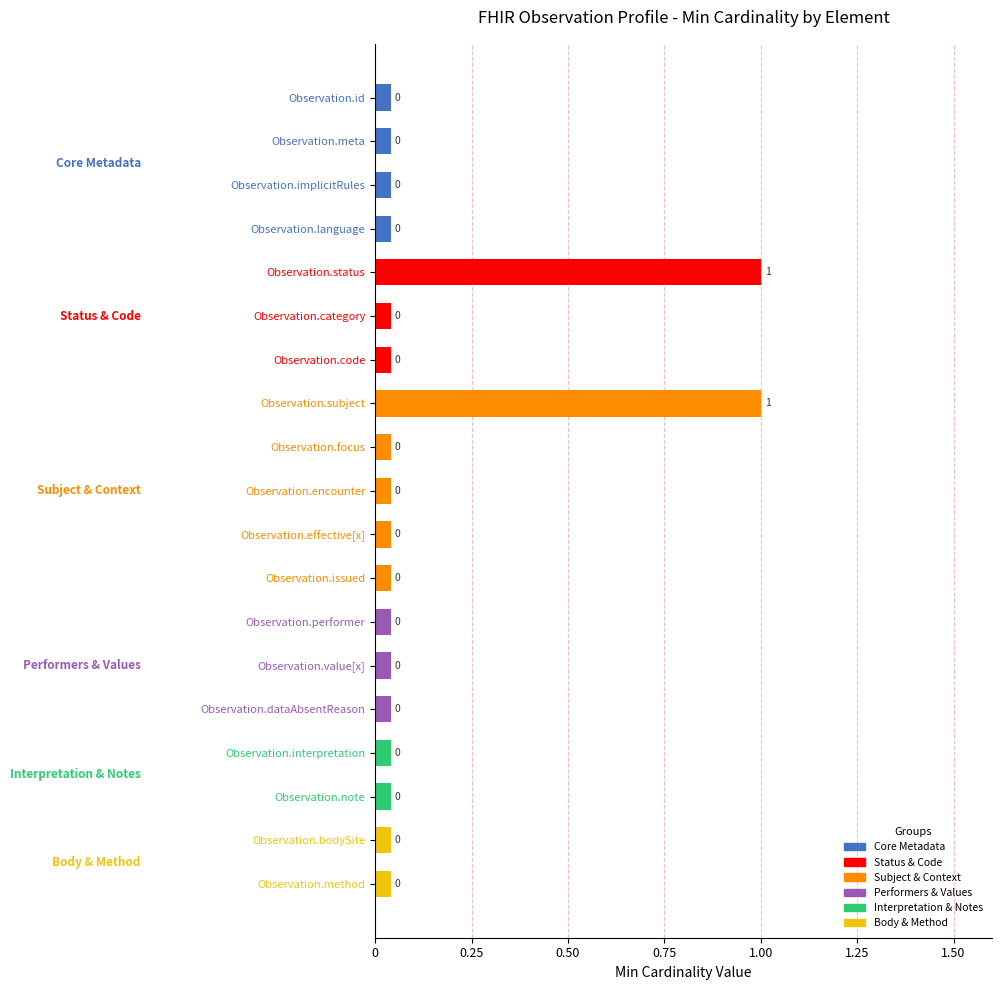

At how many categories does at least one series exceed 0?

2